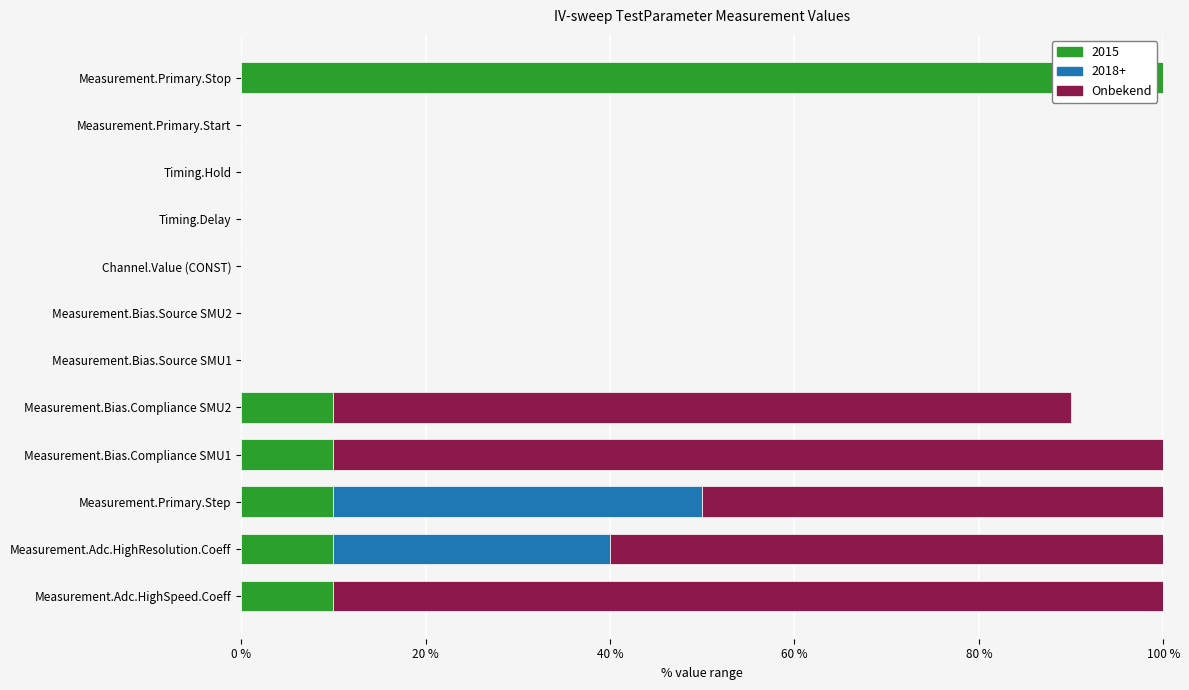

What is the highest value of the 2015 series?

100